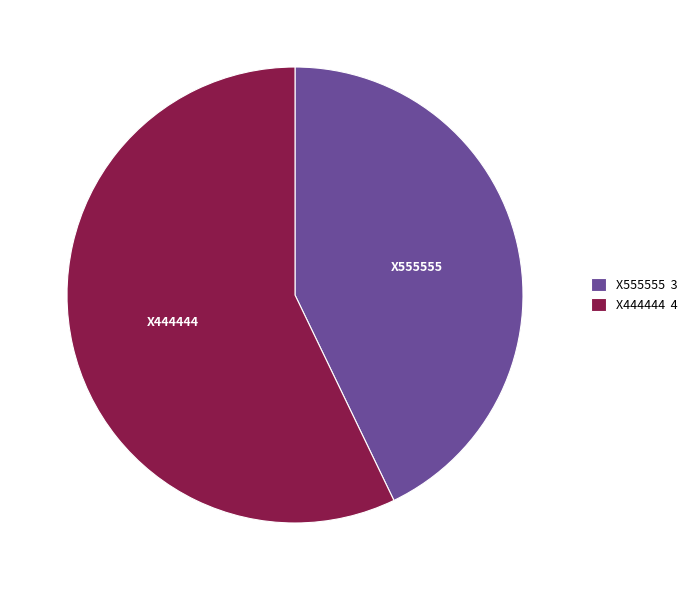

What is the ratio of the value at X444444 to the value at X555555?

1.3